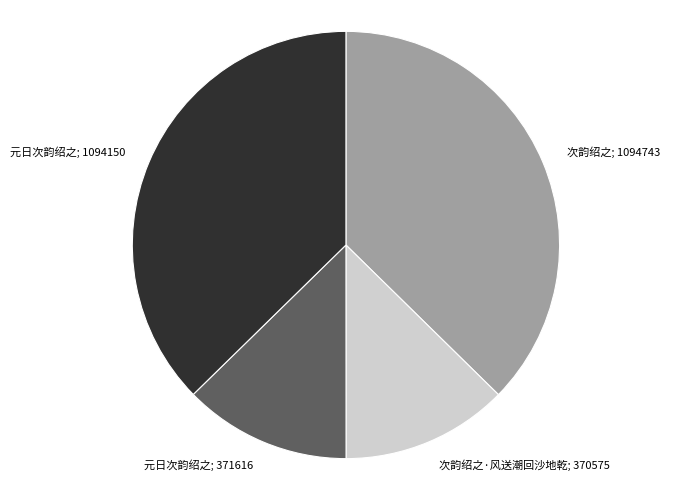

Do 元日次韵绍之; 371616 and 次韵绍之·风送潮回沙地乾; 370575 together represent more than half of the pie?

No